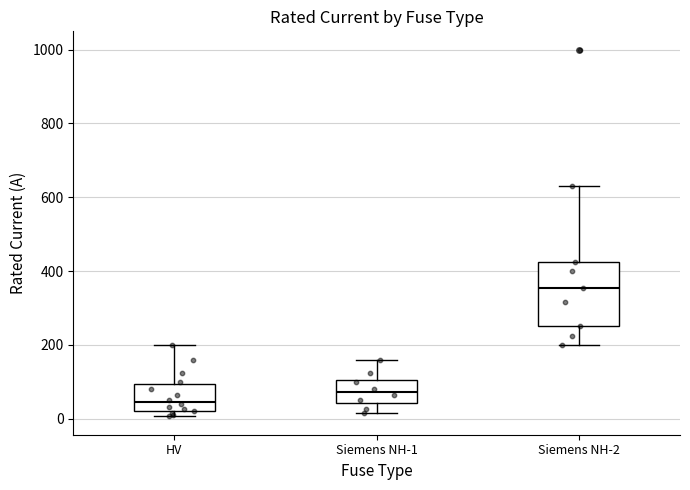

Which box has the highest median line?

Siemens NH-2